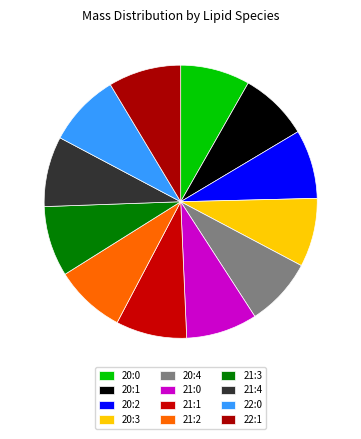

Does any single category account for the majority?

No